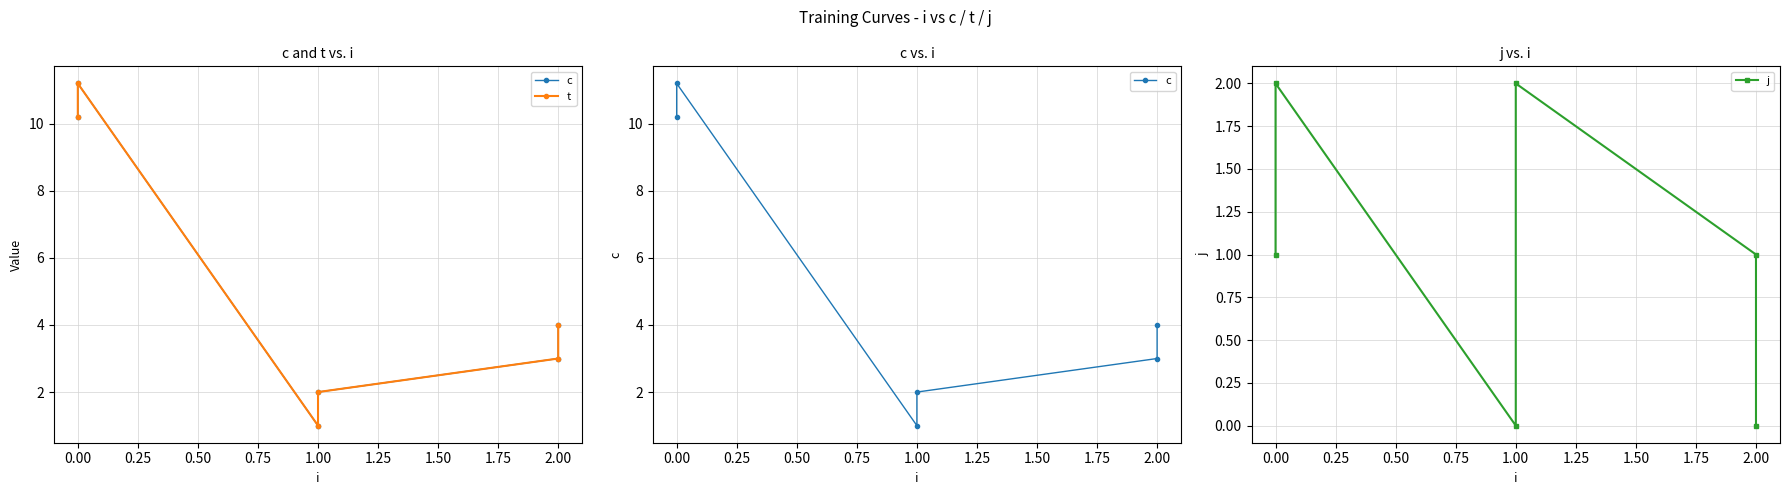

True or false: c and t cross at least once.

False